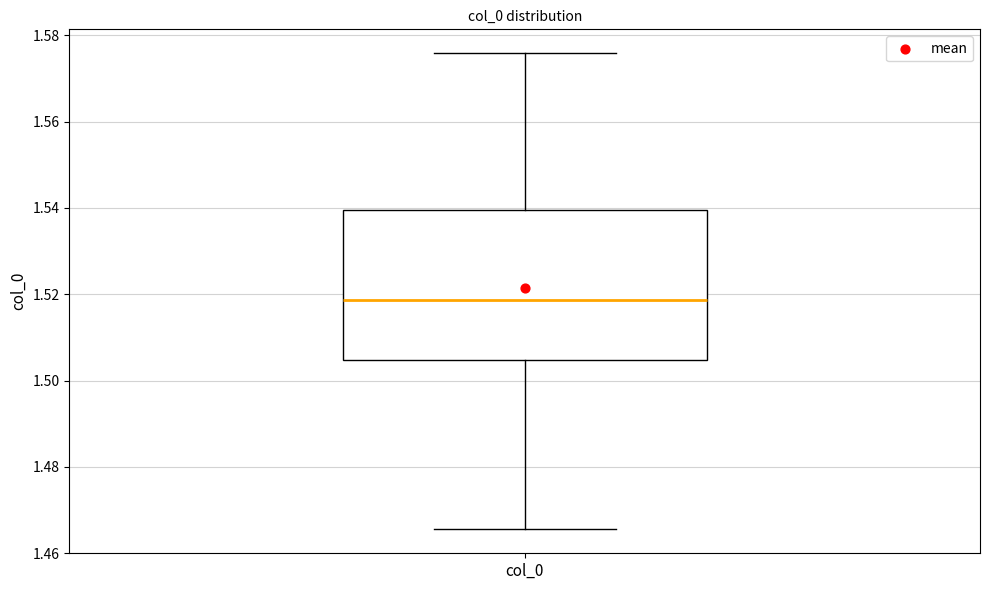

Where does the median line of the box for col_0 sit on the y-axis? The values are not printed on the chart, so give them approximately, as read against the axis.

1.518